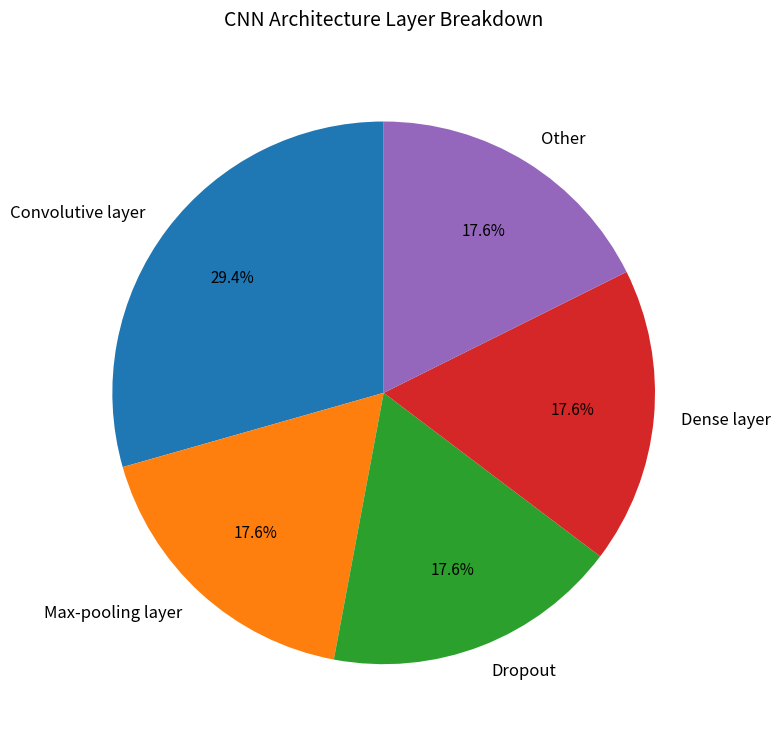

Which category has the biggest portion of the pie?

Convolutive layer